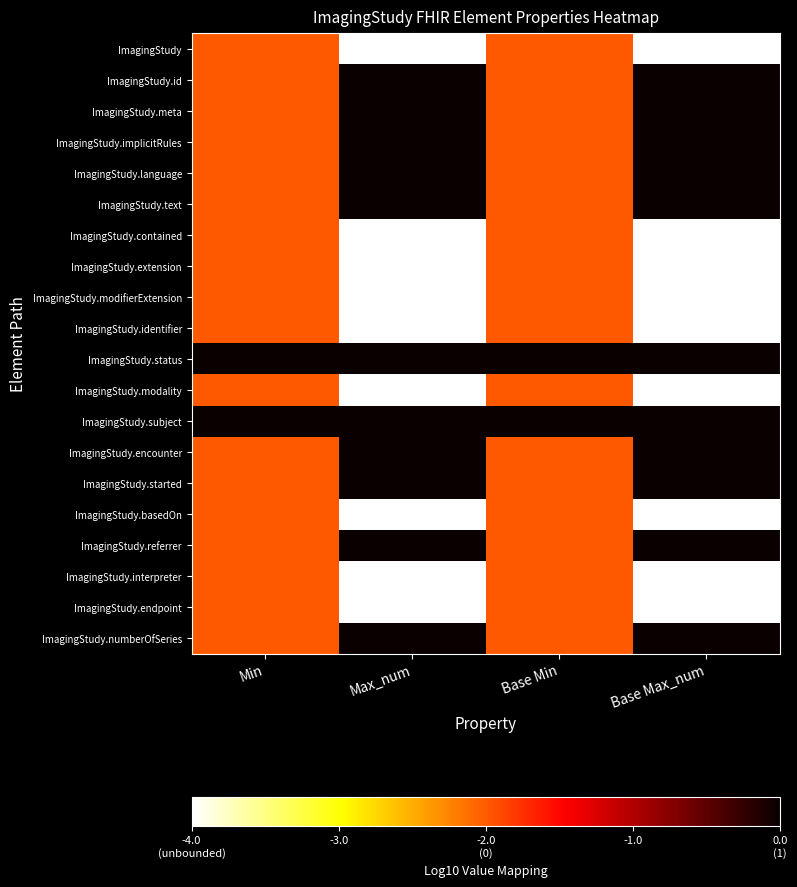

Rank the series at Max_num from highest to lowest value.

ImagingStudy.id, ImagingStudy.meta, ImagingStudy.implicitRules, ImagingStudy.language, ImagingStudy.text, ImagingStudy.status, ImagingStudy.subject, ImagingStudy.encounter, ImagingStudy.started, ImagingStudy.referrer, ImagingStudy.numberOfSeries, ImagingStudy, ImagingStudy.contained, ImagingStudy.extension, ImagingStudy.modifierExtension, ImagingStudy.identifier, ImagingStudy.modality, ImagingStudy.basedOn, ImagingStudy.interpreter, ImagingStudy.endpoint